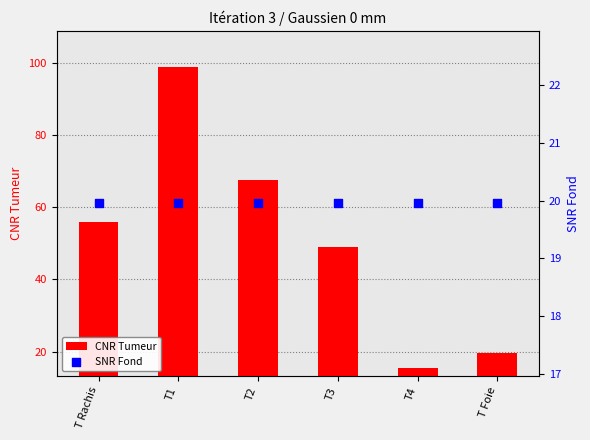

What are all the series names shown in the legend?

CNR Tumeur, SNR Fond